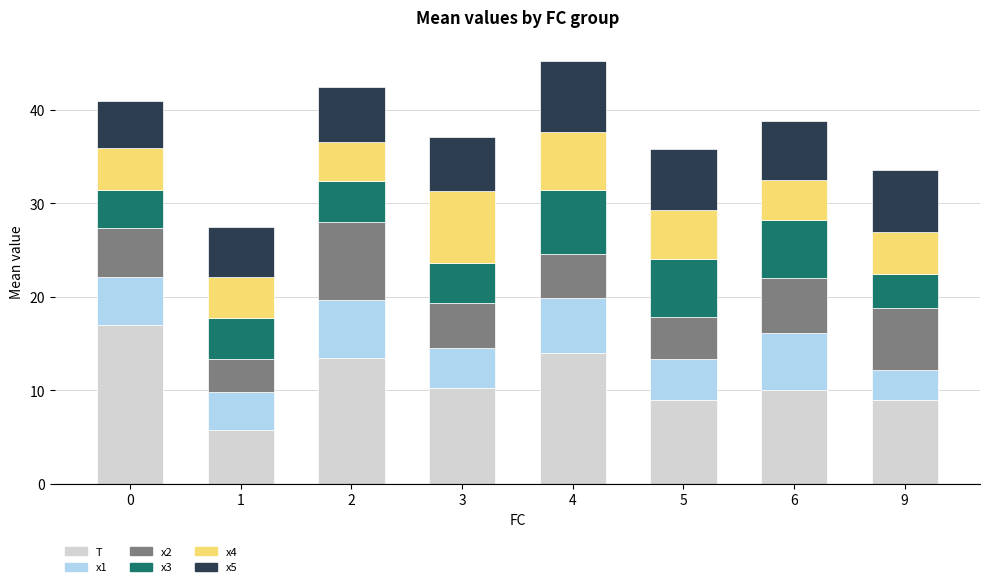

True or false: T has a value of 10.0 at 6.

True